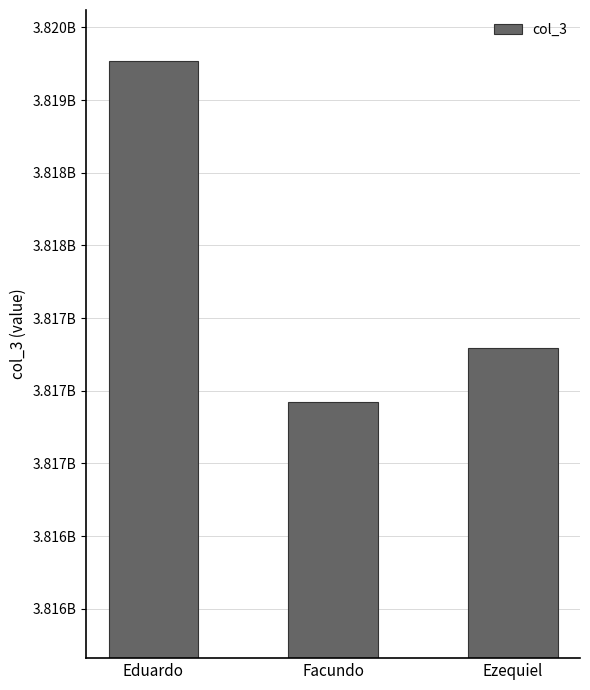

What is the label of the 1st bar from the right?

Ezequiel